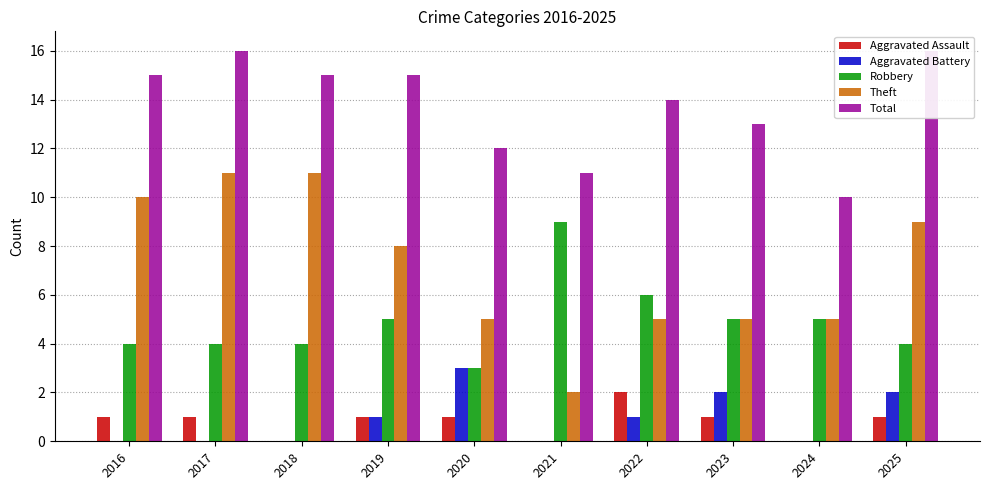

Rank the categories by Aggravated Battery value from lowest to highest.

2016, 2017, 2018, 2021, 2024, 2019, 2022, 2023, 2025, 2020